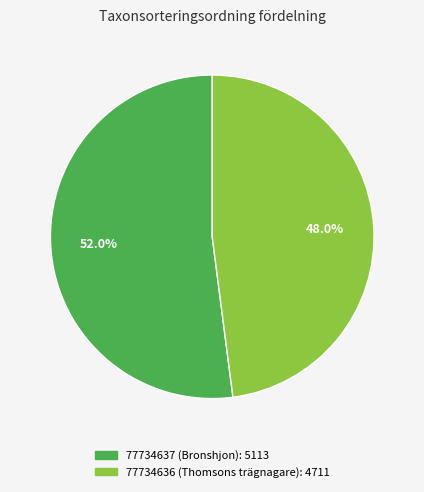

To the nearest percent, what portion does 77734637 (Bronshjon) represent?

52%